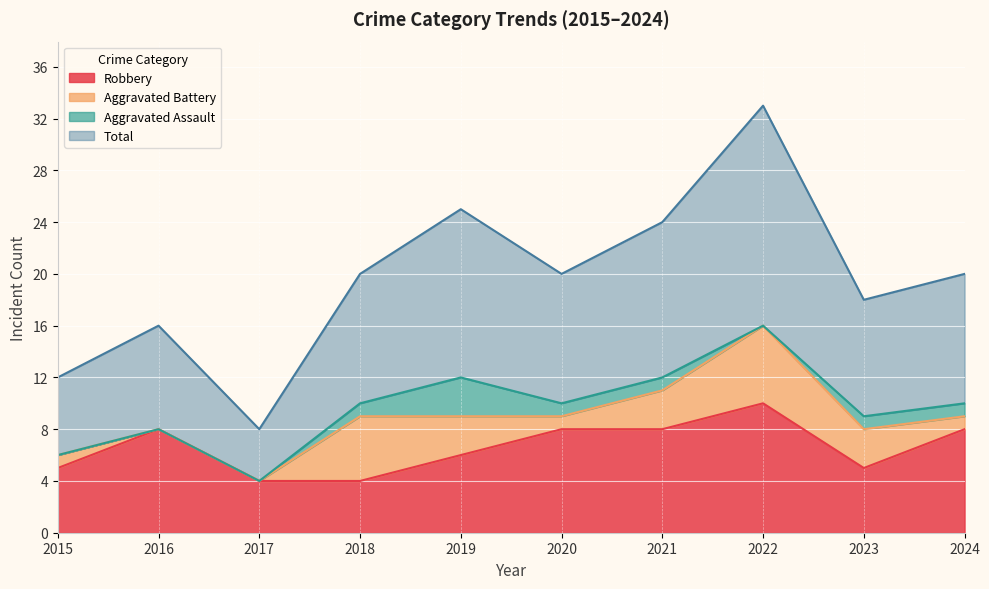

How many data points in Total are above 20?

3